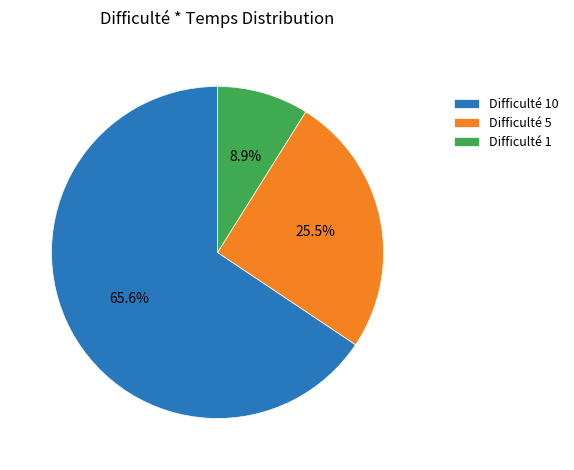

Which slice is the smallest?

Difficulté 1